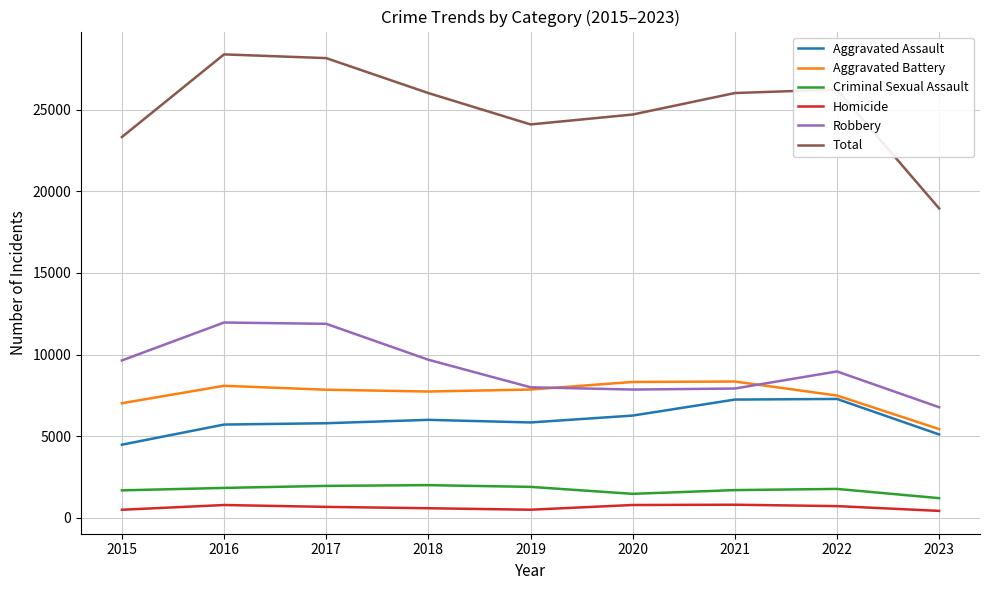

What is the difference between the maximum and minimum values in the Total series?

9431